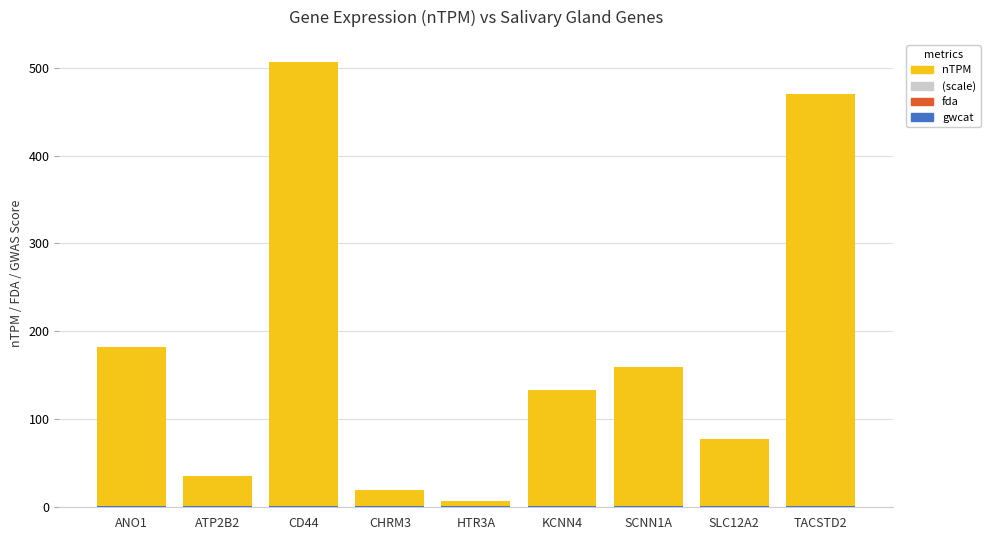

At which category is the sum across all series the highest?

CD44